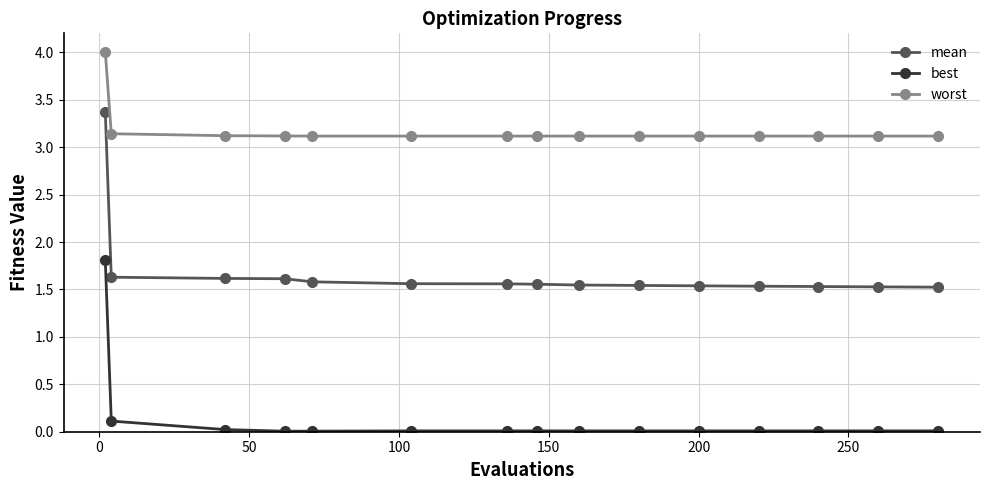

Does the chart display data point markers on the line(s)?

Yes